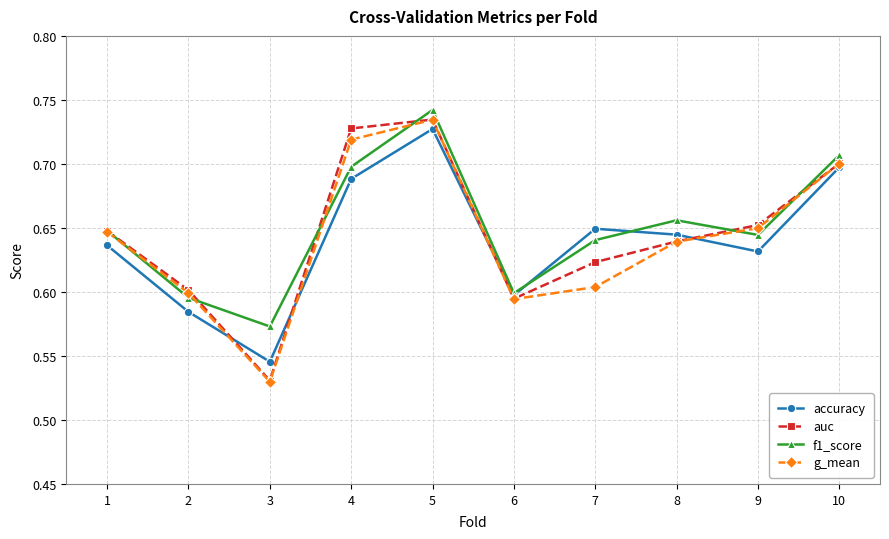

Count the number of data series in this chart.

4